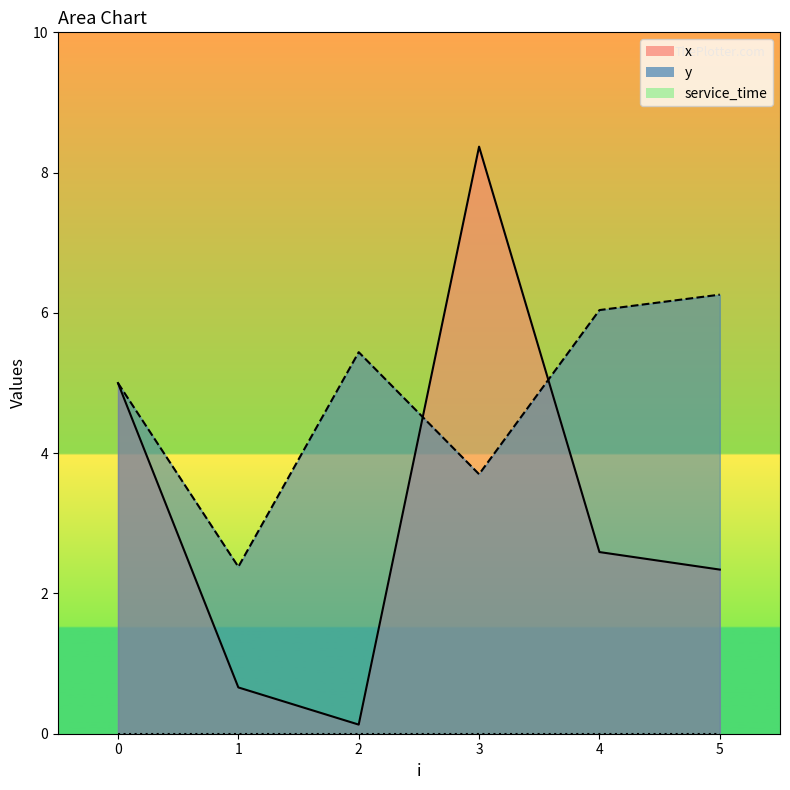

Reading left to right, extract all data points from this chart.

x: 0=5.0	1=0.7	2=0.1	3=8.4	4=2.6	5=2.3
y: 0=5.0	1=2.4	2=5.4	3=3.7	4=6.0	5=6.3